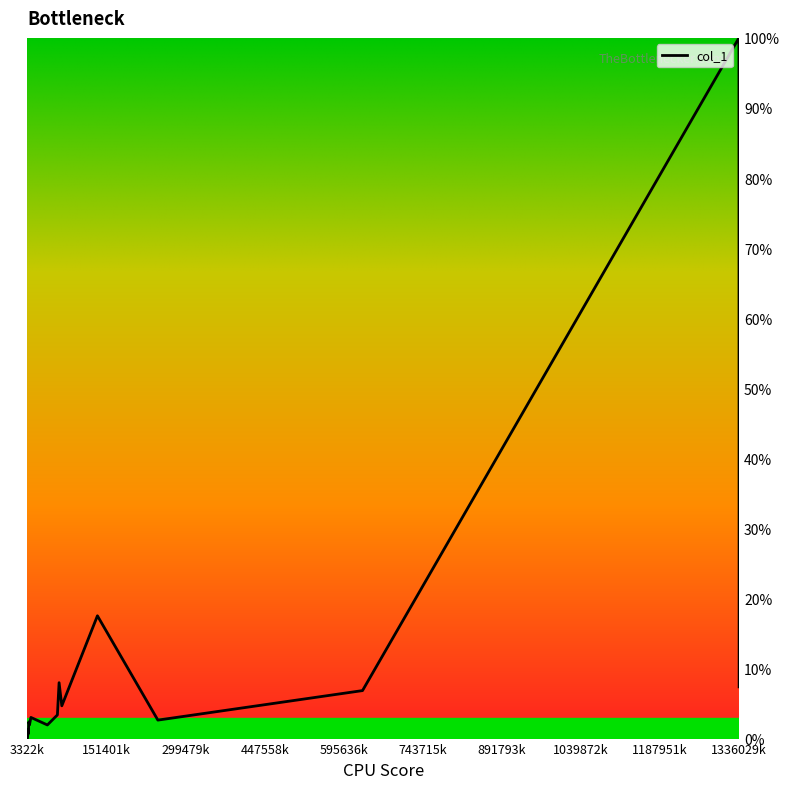

What is the maximum value shown in the chart?

100.0